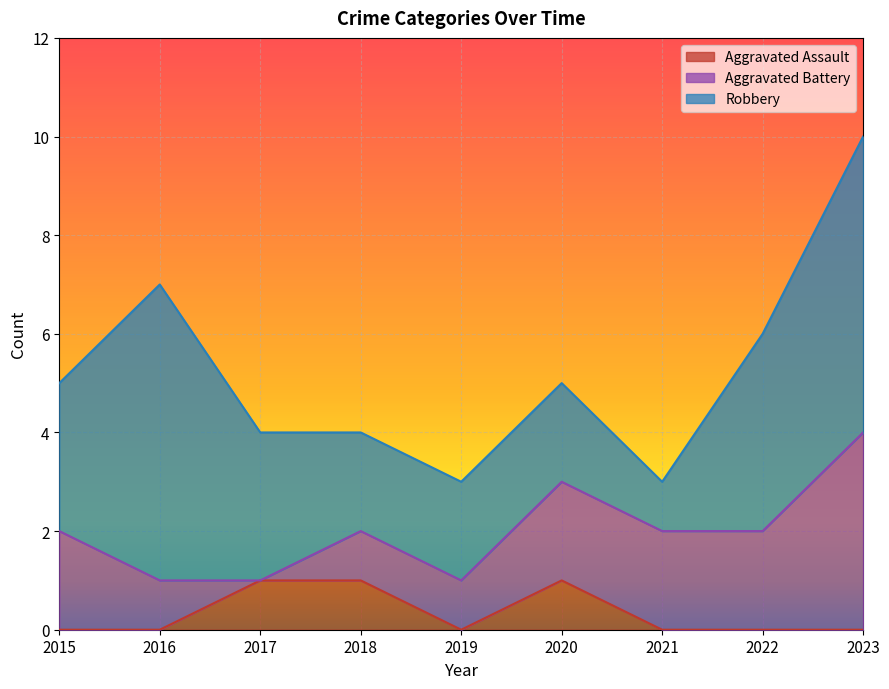

Between 2021 and 2015, which is larger?

2021